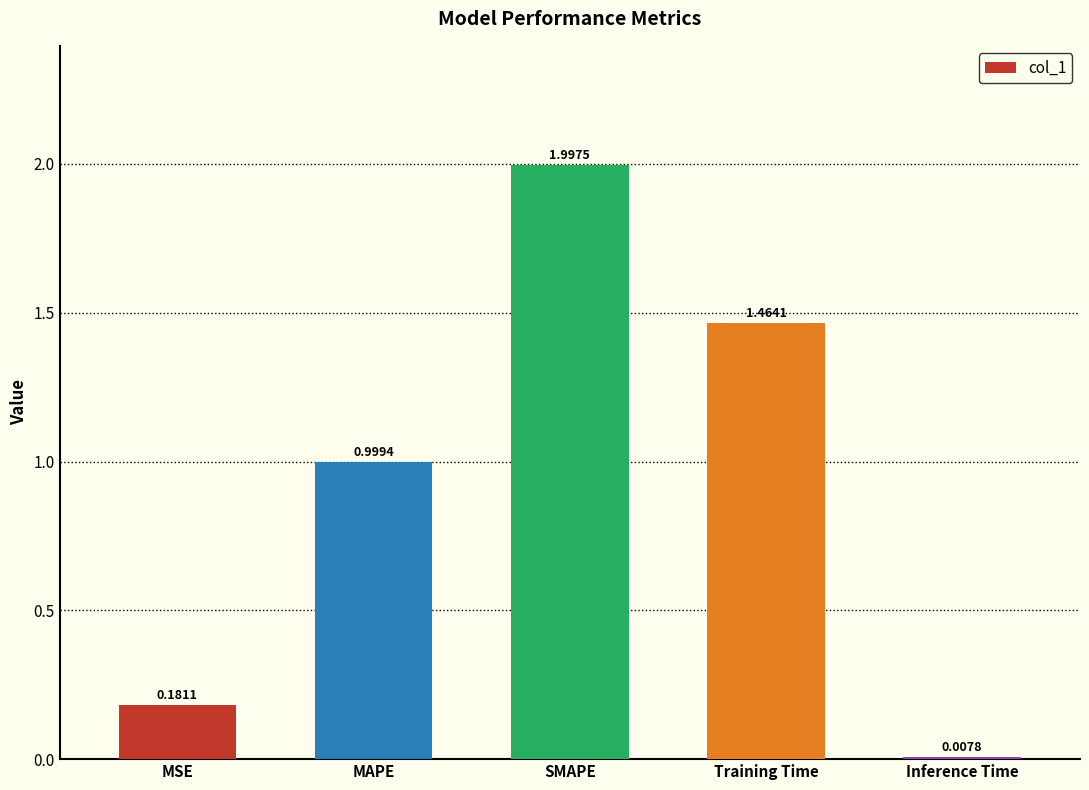

What is the sum of the values at MSE and SMAPE?

2.2